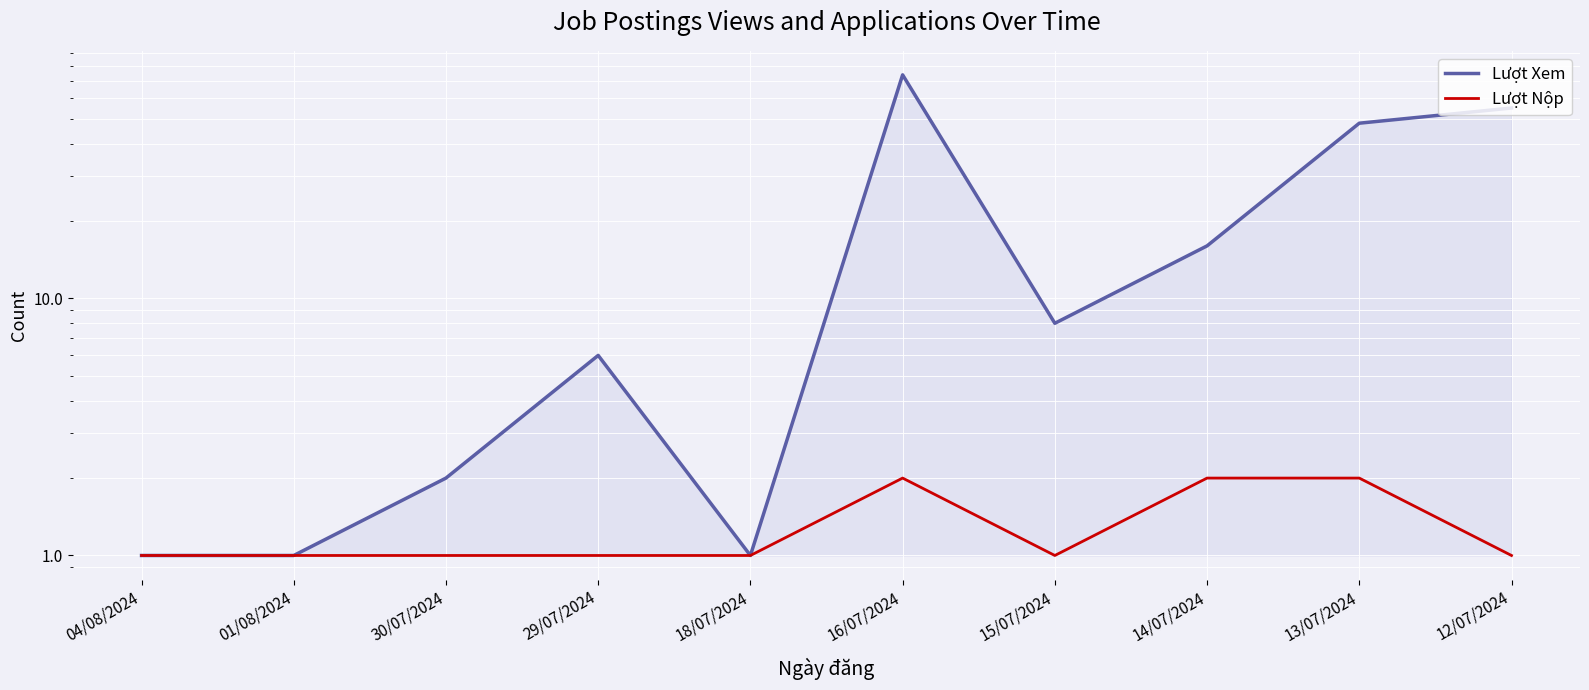

What is the maximum value for Lượt Nộp?

2